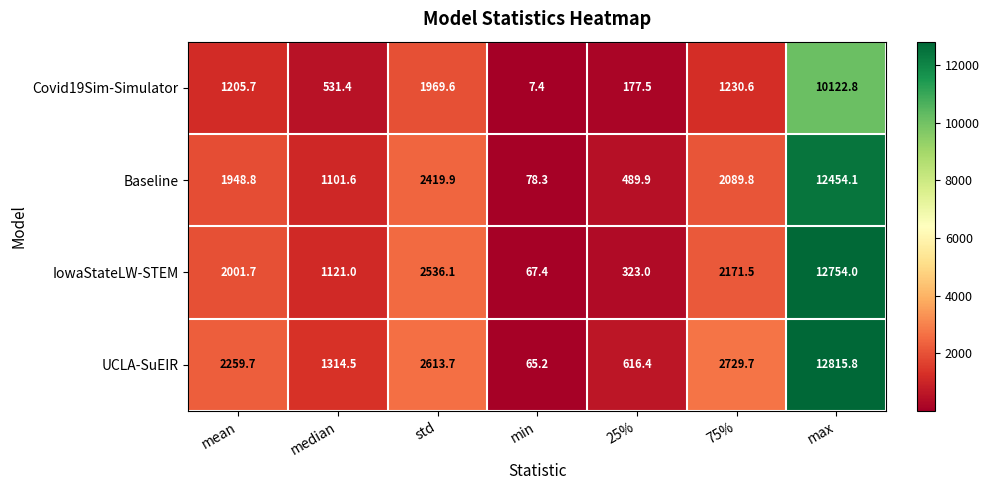

Which series has the widest spread of values?

UCLA-SuEIR